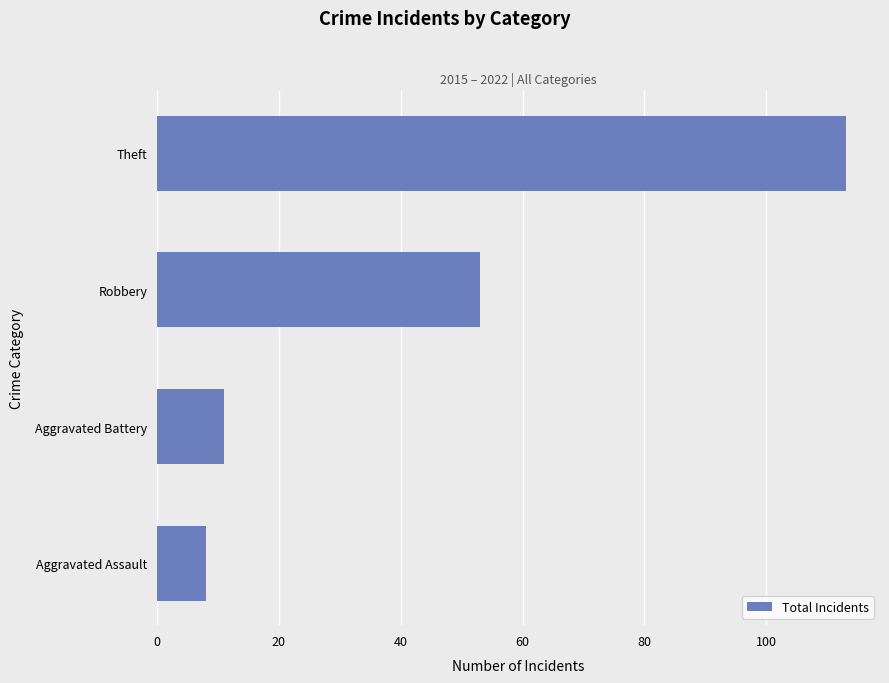

How many bars are there in total?

4